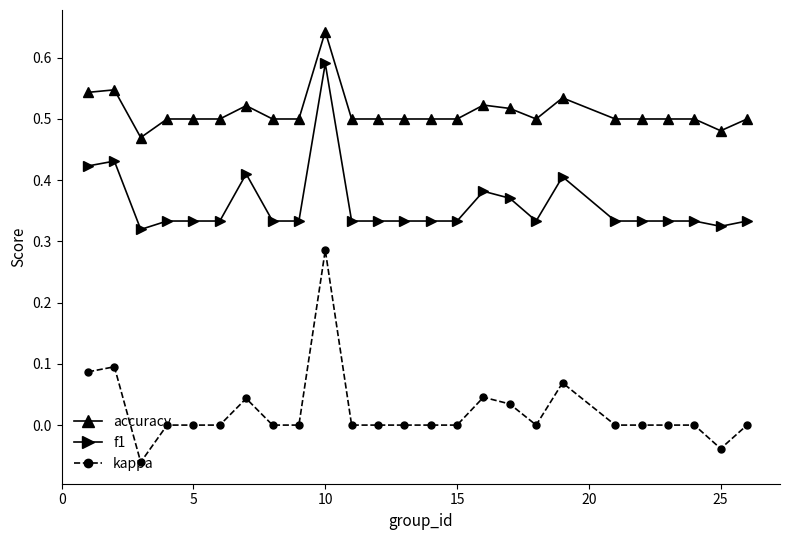

Count the number of categories in the chart.

25